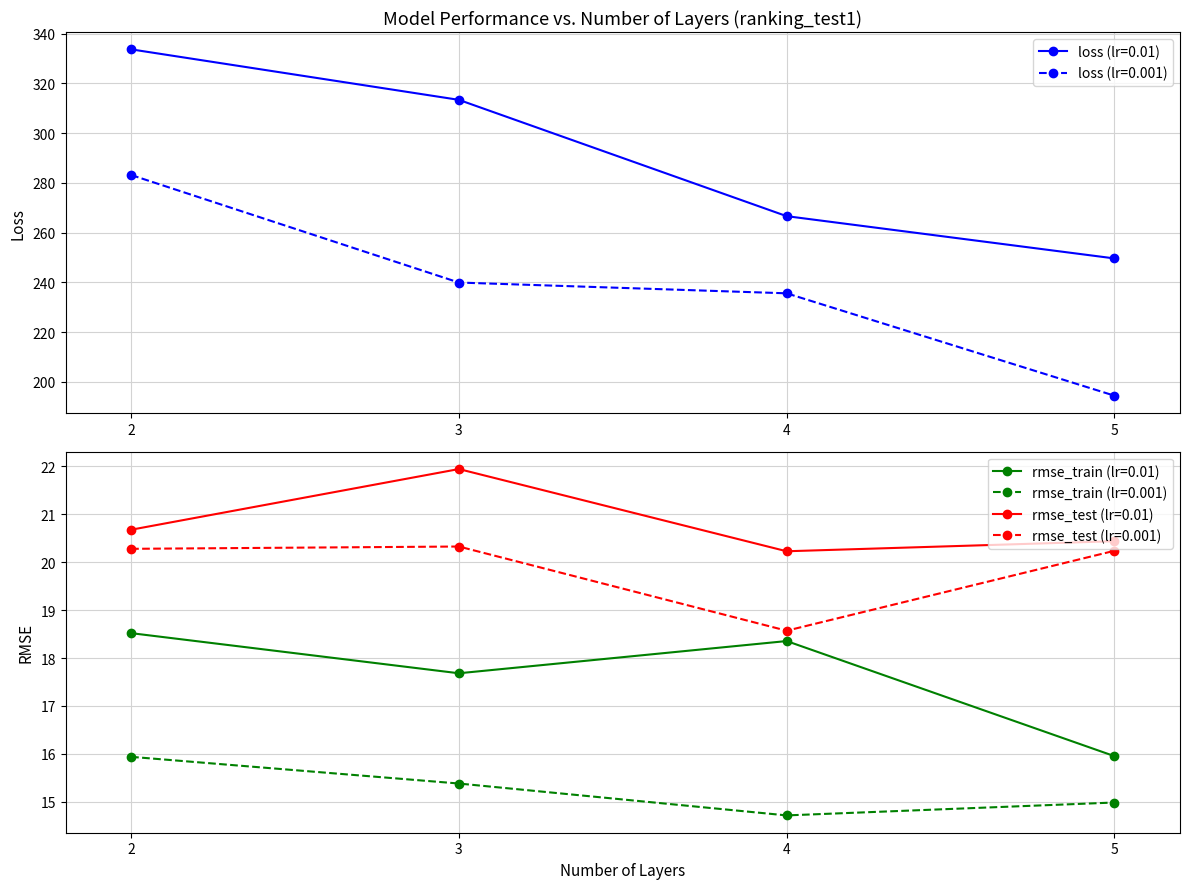

True or false: loss (lr=0.001) has a value of 239.9 at 3.

True